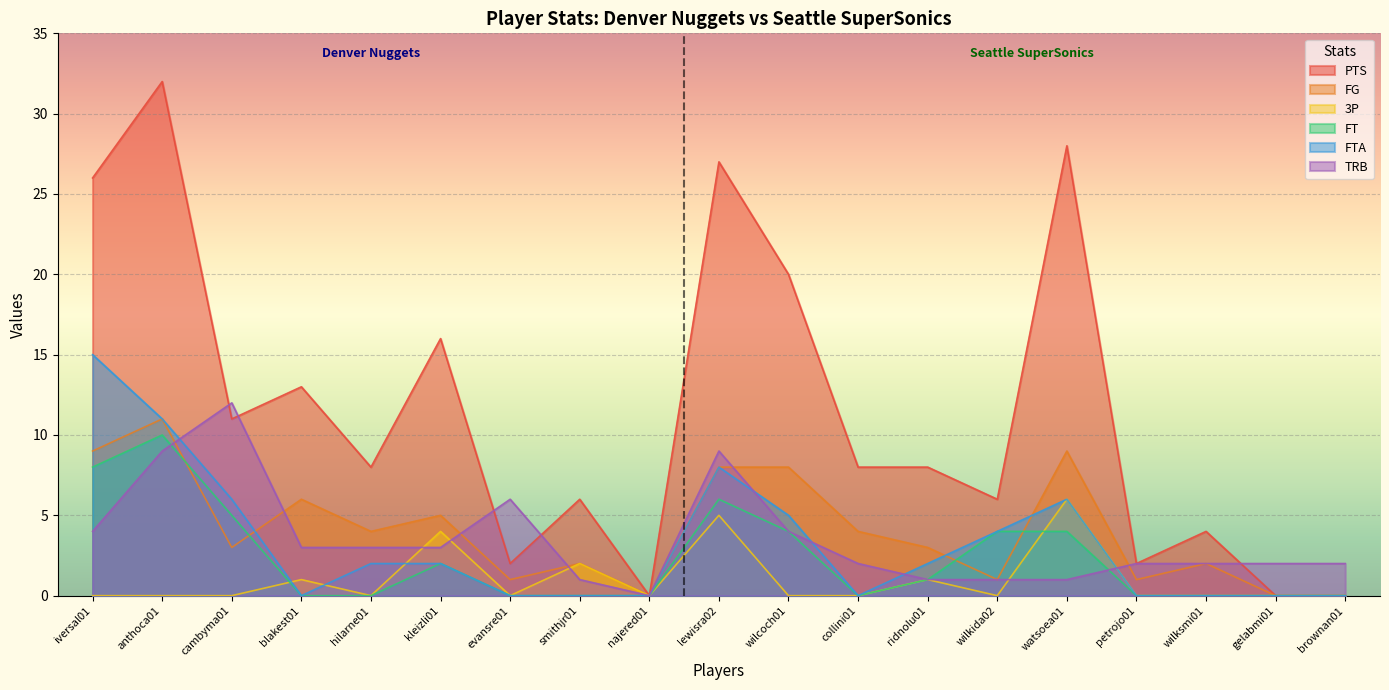

At which category does PTS reach its first local peak?

anthoca01